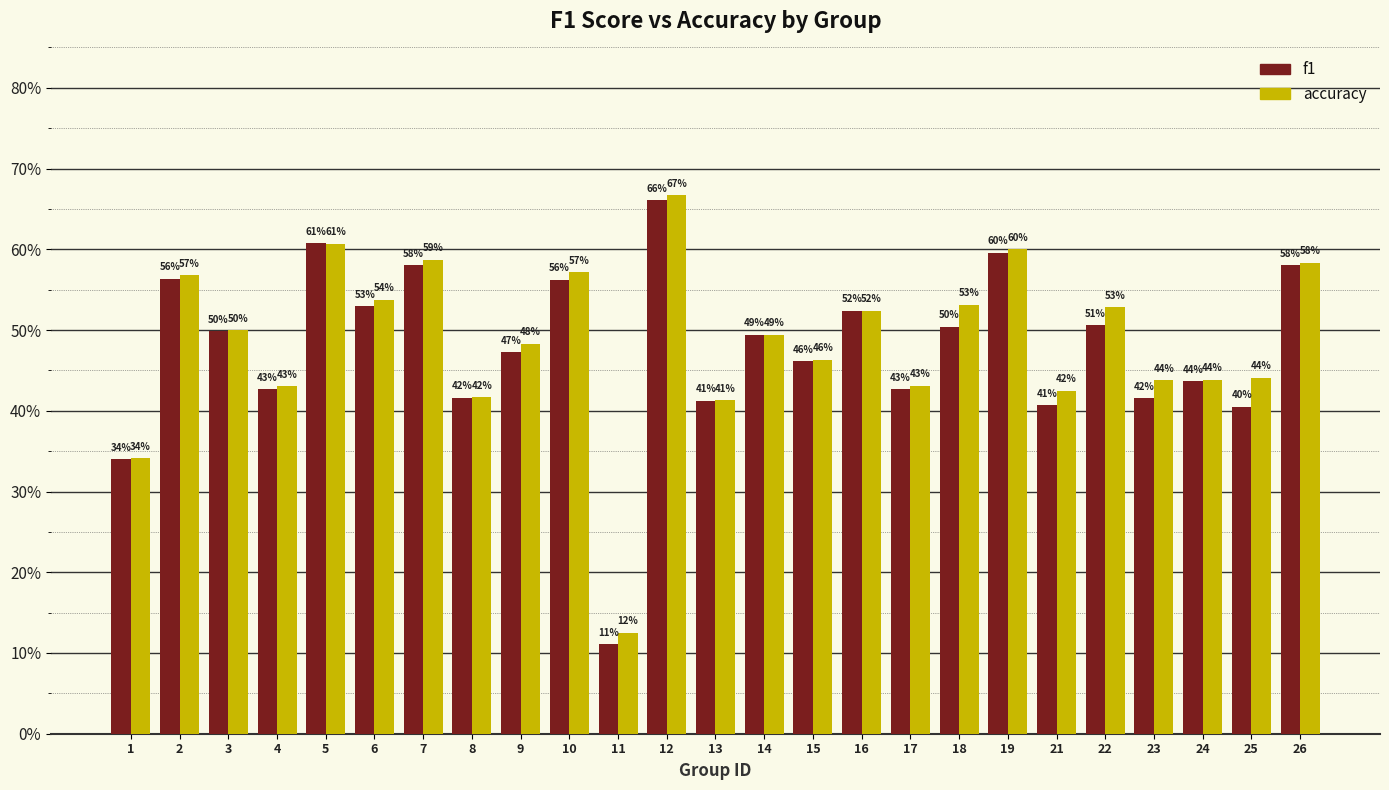

What is the highest value of the f1 series?

0.7